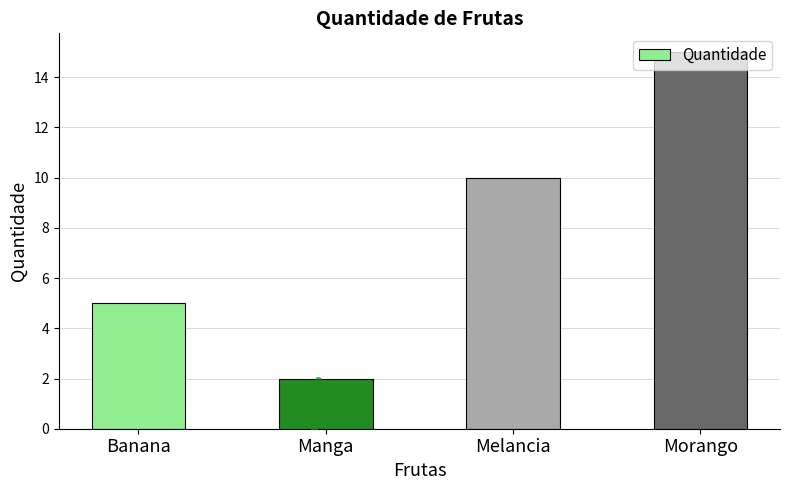

Which has a higher value, Banana or Melancia?

Melancia